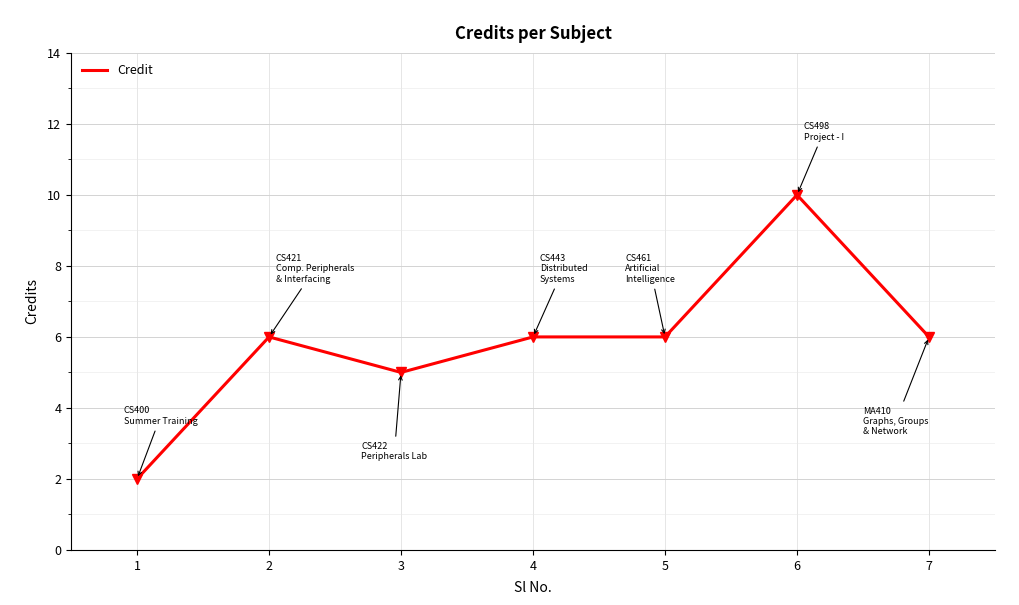

At which category does the data reach its first local peak?

2